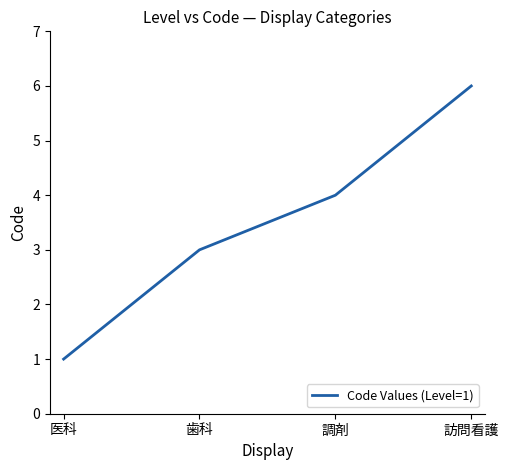

What is the sum of the values at 医科 and 歯科?

4